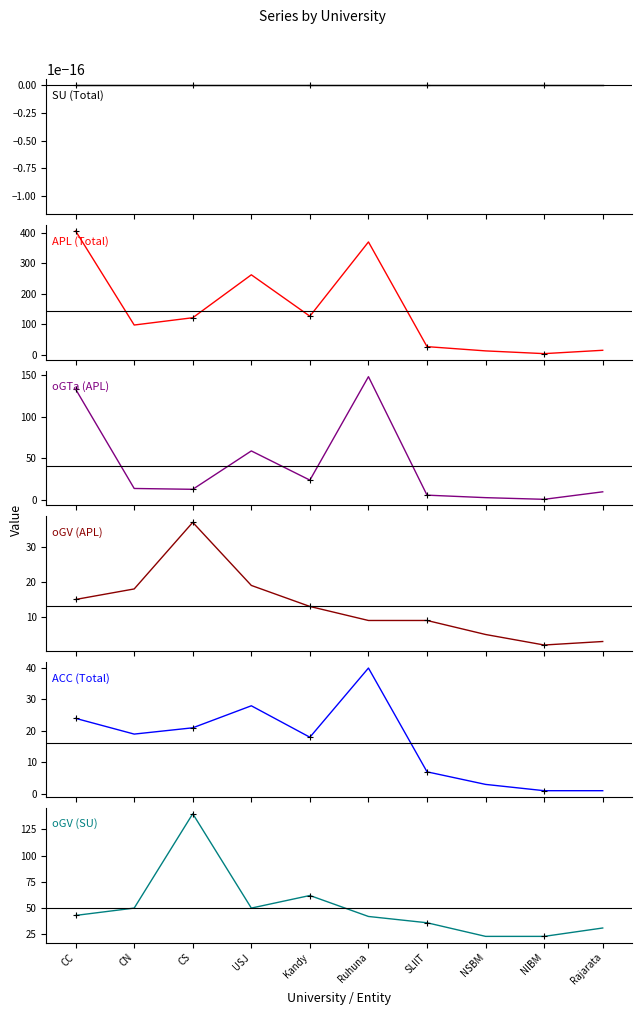

How many intersections are there between ACC (Total) and oGV (APL)?

3